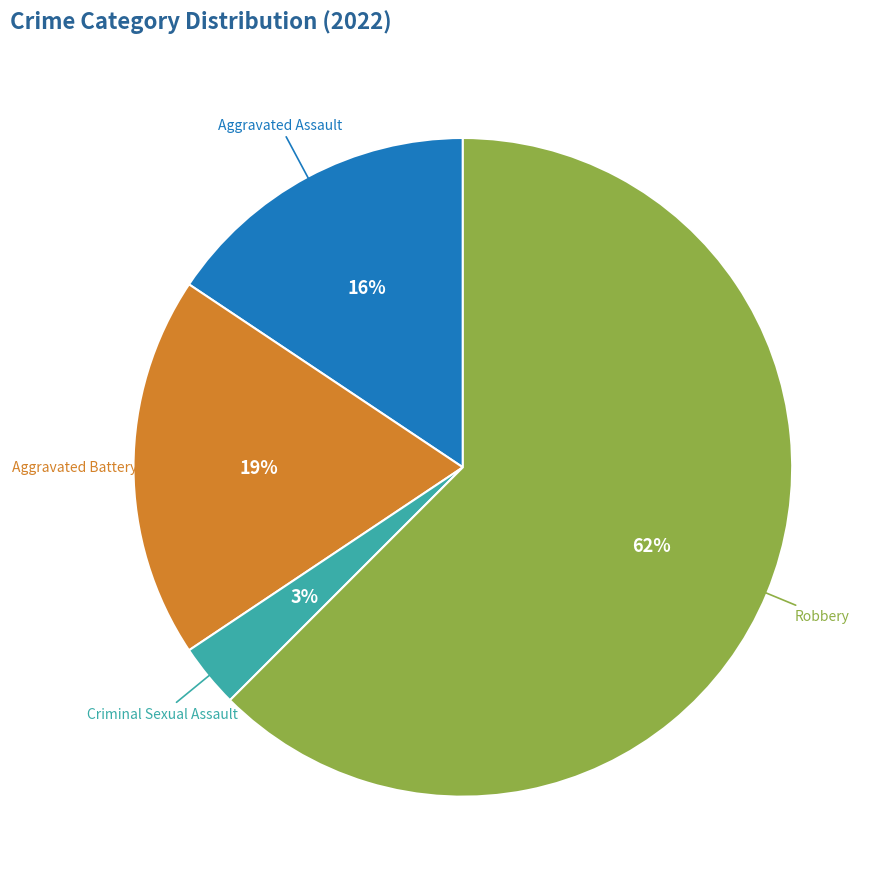

To the nearest percent, what is the average slice percentage?

25%